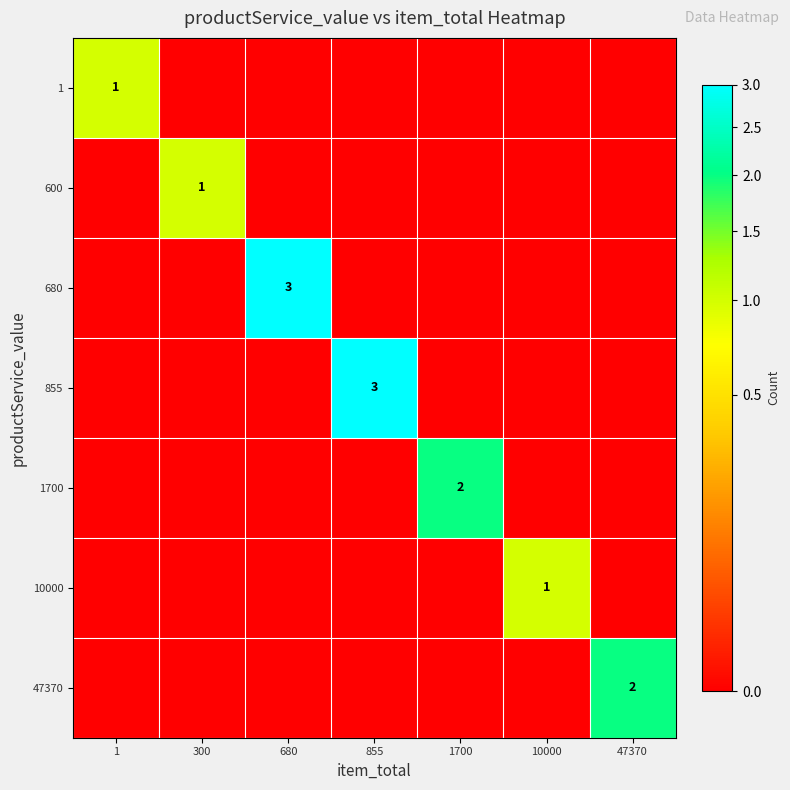

Rank the categories by 855 value from lowest to highest.

1, 300, 680, 1700, 10000, 47370, 855